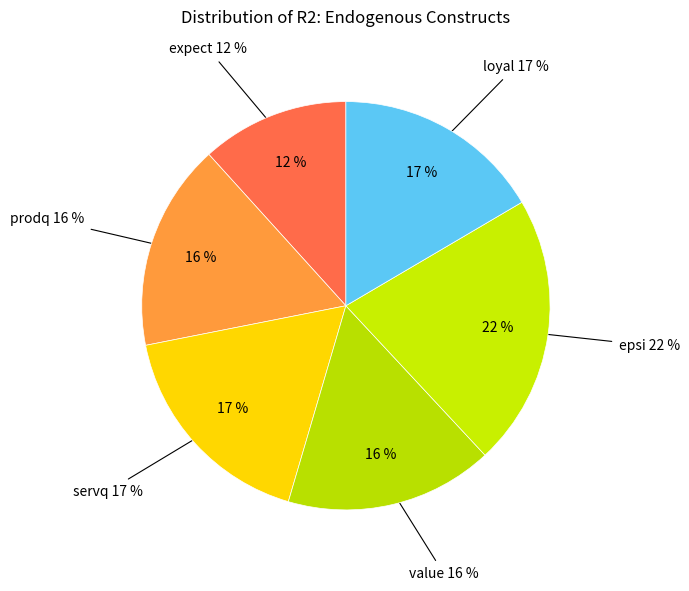

To the nearest percent, what is the average slice percentage?

17%